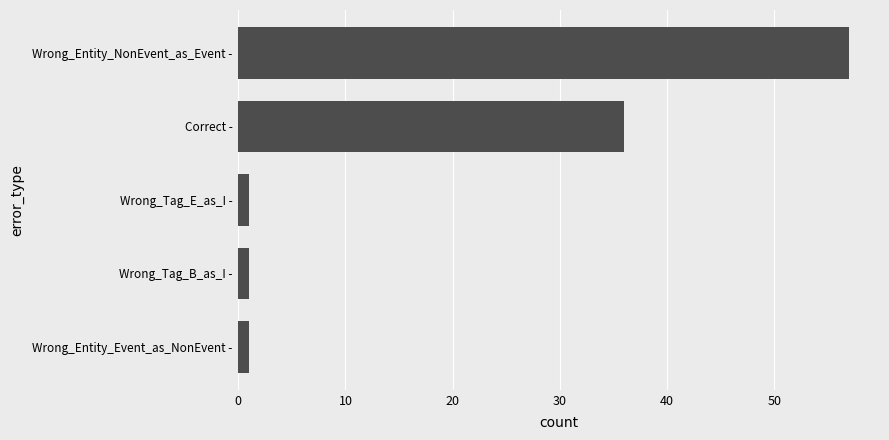

The chart shows a value of 93 at Wrong_Entity_NonEvent_as_Event -. True or false?

False